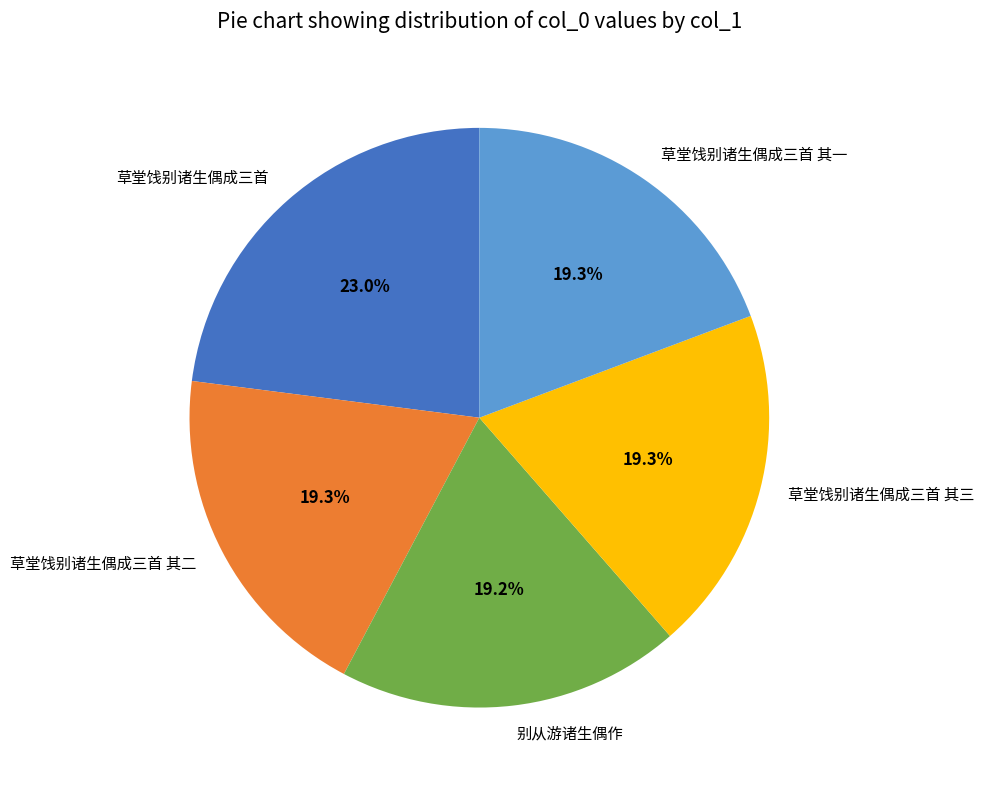

True or false: 草堂饯别诸生偶成三首 accounts for 35% of the total.

False